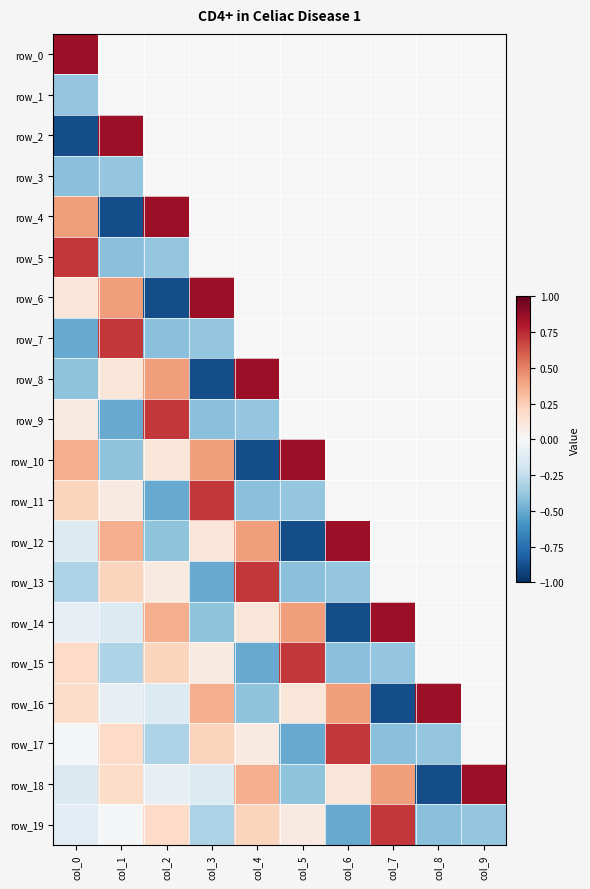

How many data points in row_10 are less than 0?

2